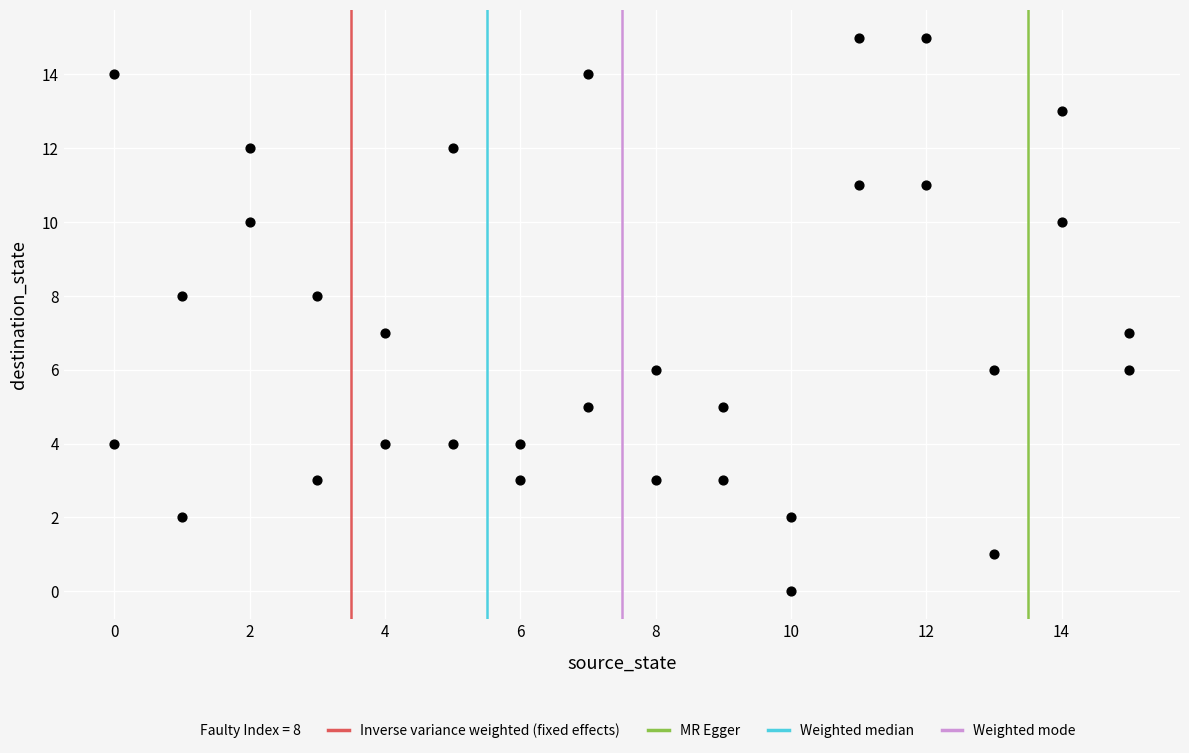

What is the range of Y values (max minus min)?

15